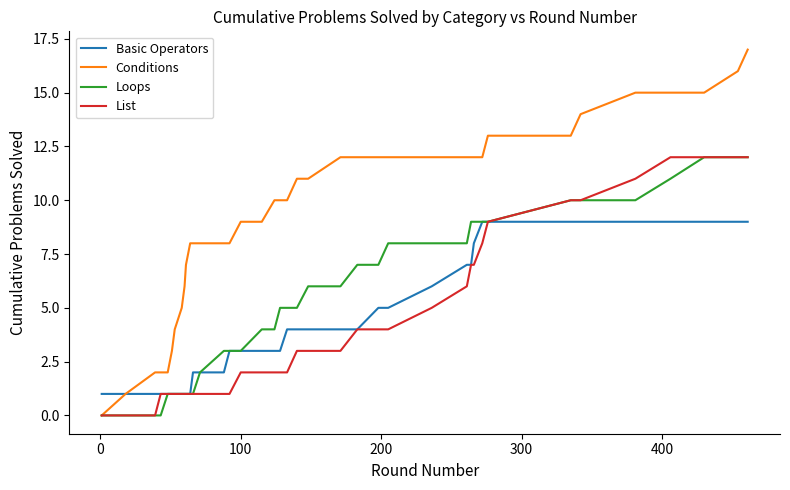

Which series has the largest total across all categories?

Conditions